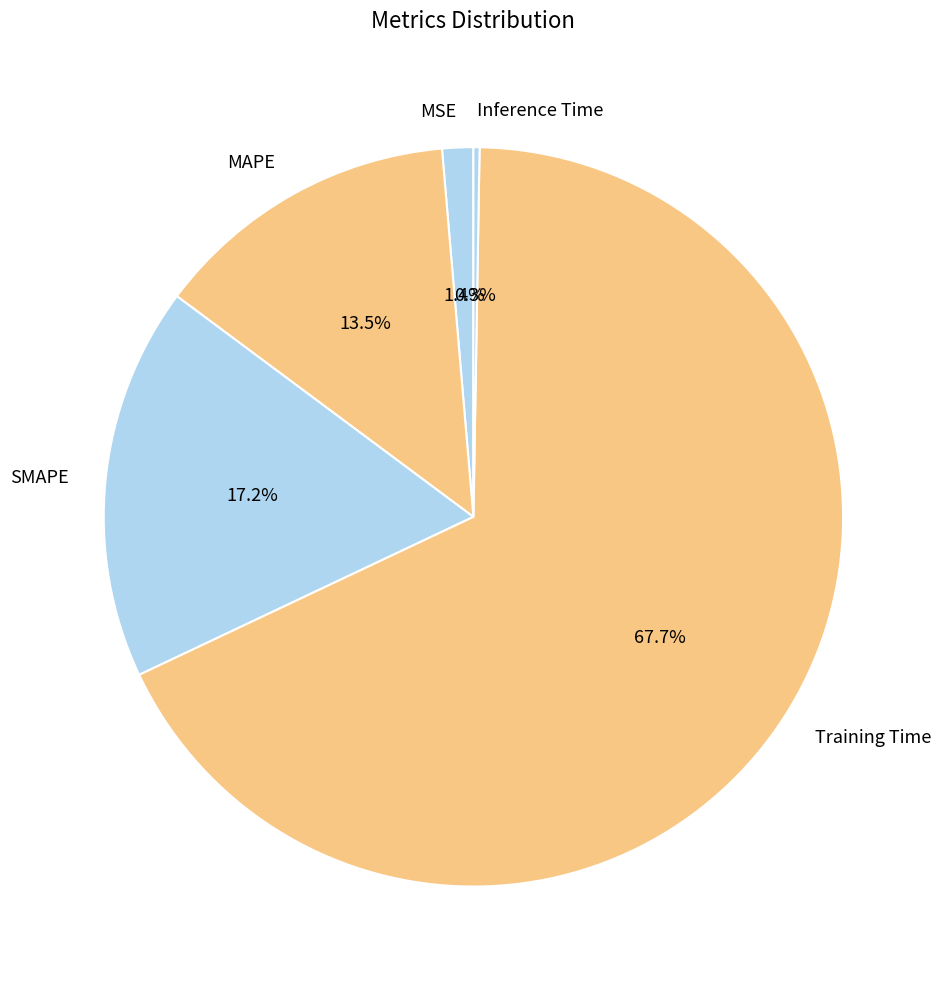

To the nearest percent, what percentage of the pie is SMAPE?

17%